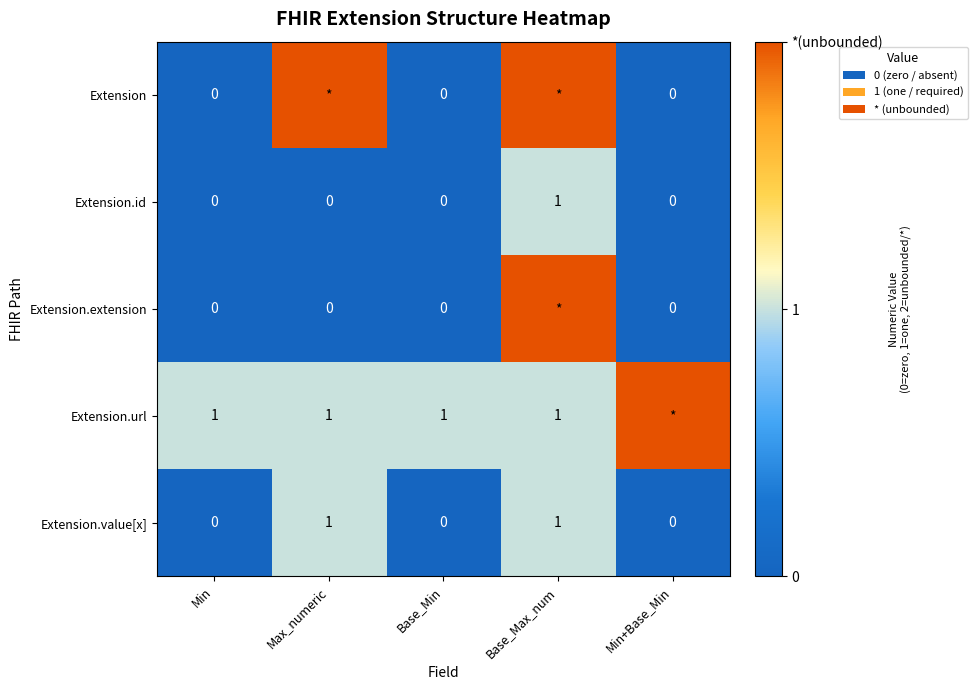

At which label does Extension.id reach its peak?

Base_Max_num